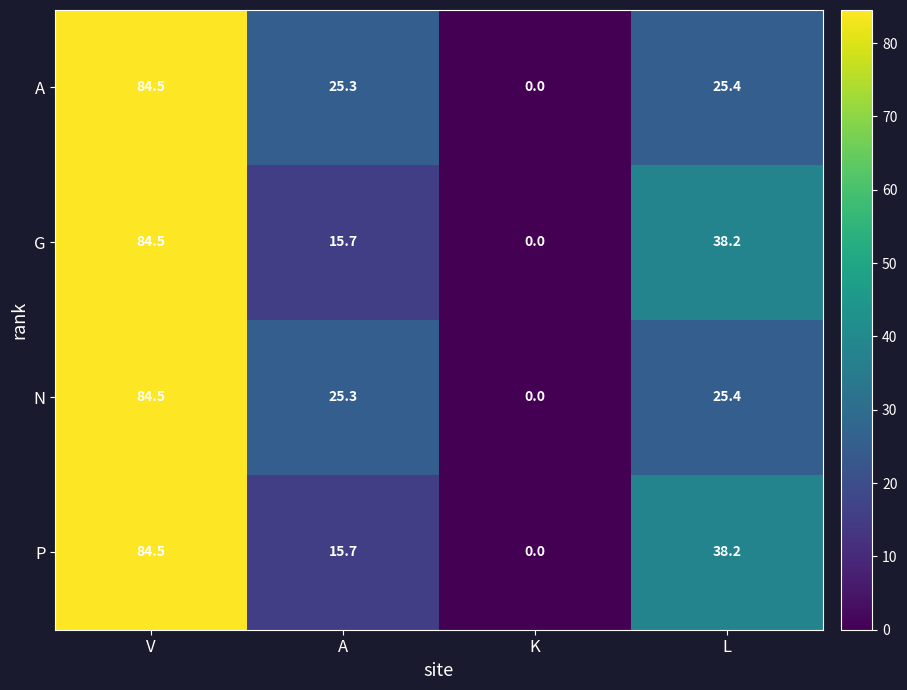

At which label does A first exceed 25?

V